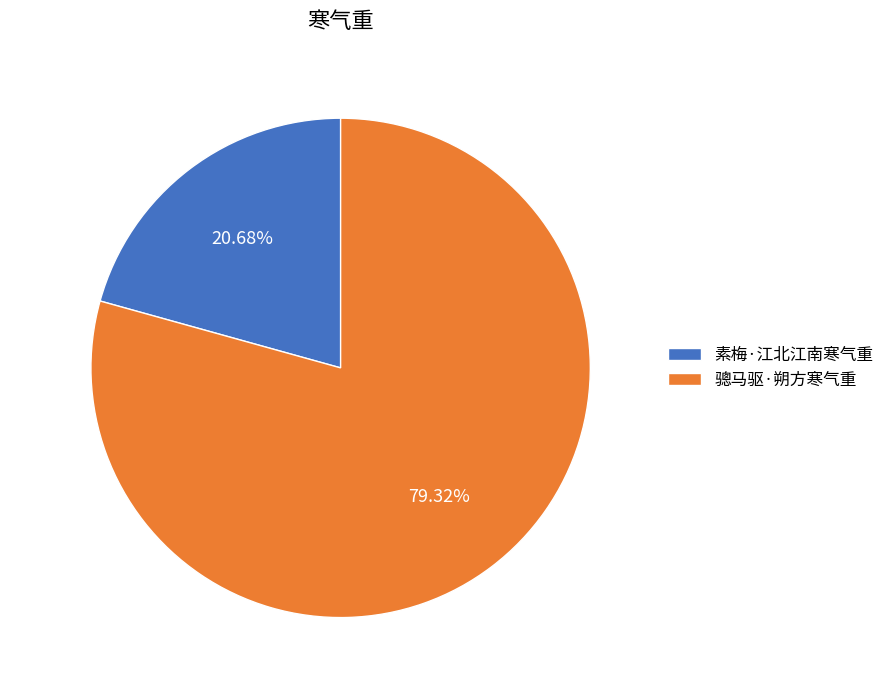

Which slice is the smallest?

素梅·江北江南寒气重